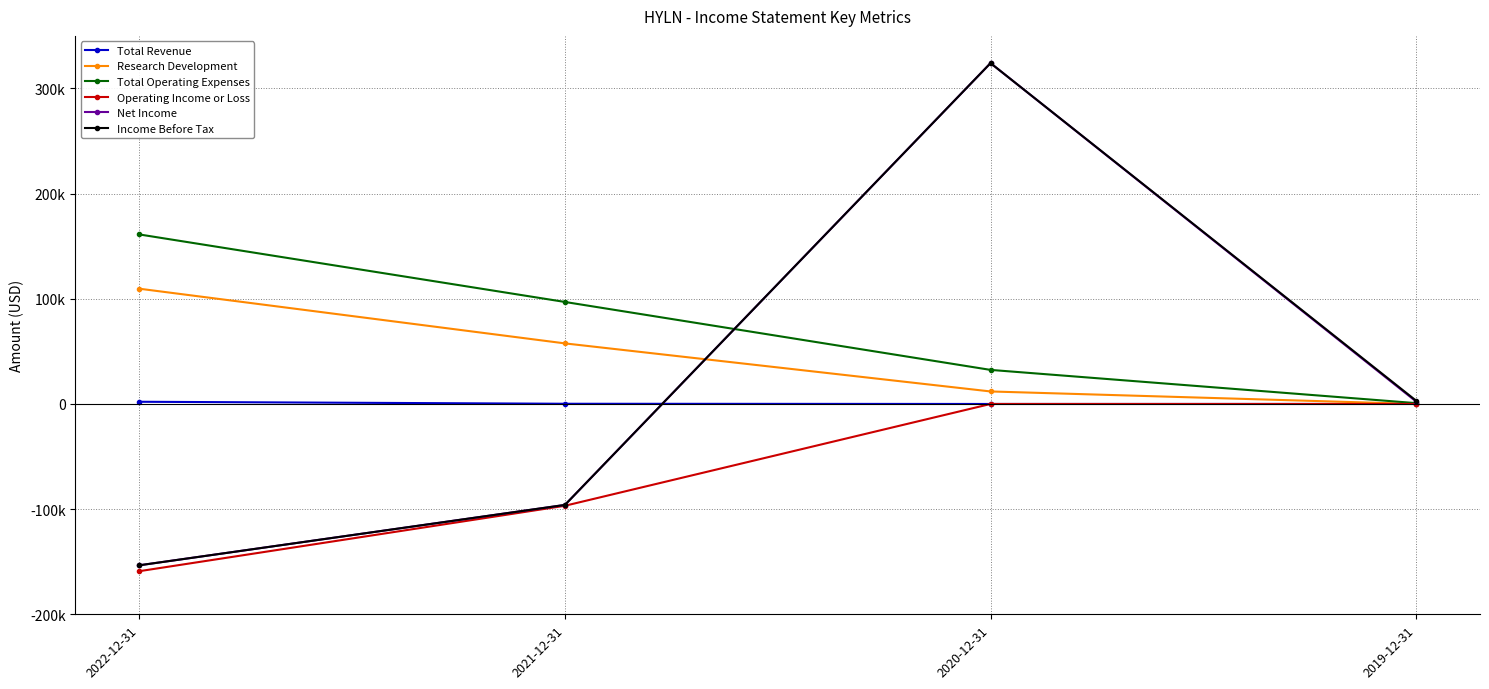

Reading right to left, what are all the values shown in this chart?

Total Revenue: 0	0	200	2100
Research Development: 0	11900	57600	109600
Total Operating Expenses: 800	32400	97000	161200
Operating Income or Loss: 0	0	-96800	-159000
Net Income: 2300	324100	-96000	-153400
Income Before Tax: 3100	324100	-96000	-153400